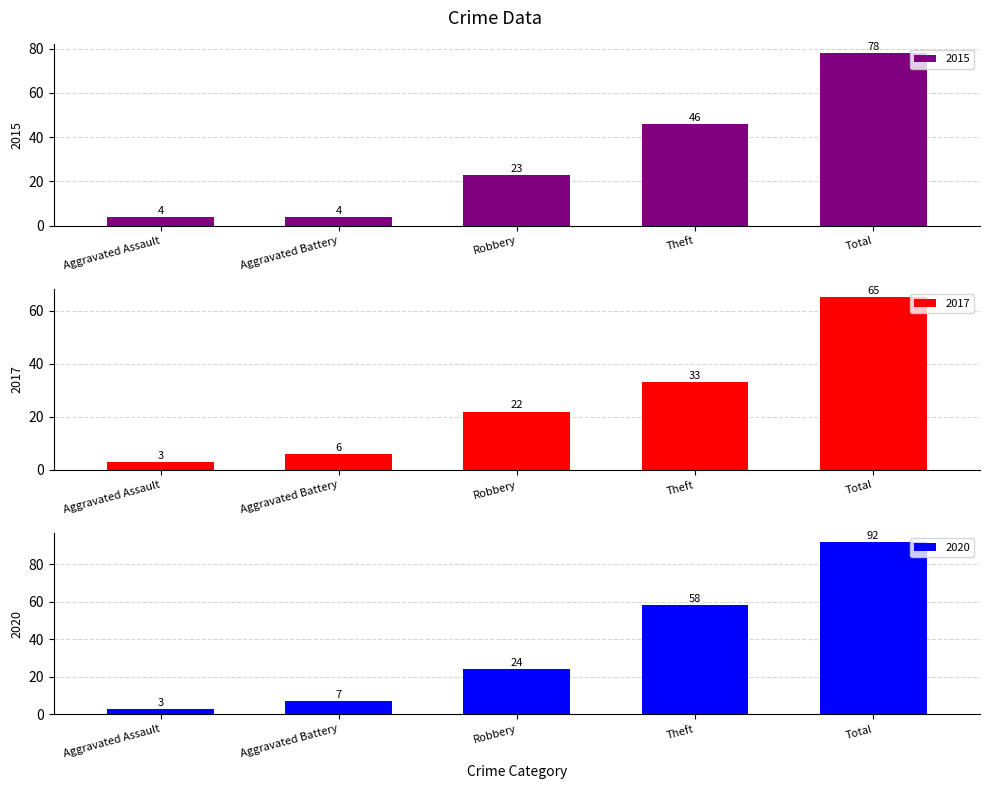

What value does the 2017 series have at Theft, to the nearest 10?

30